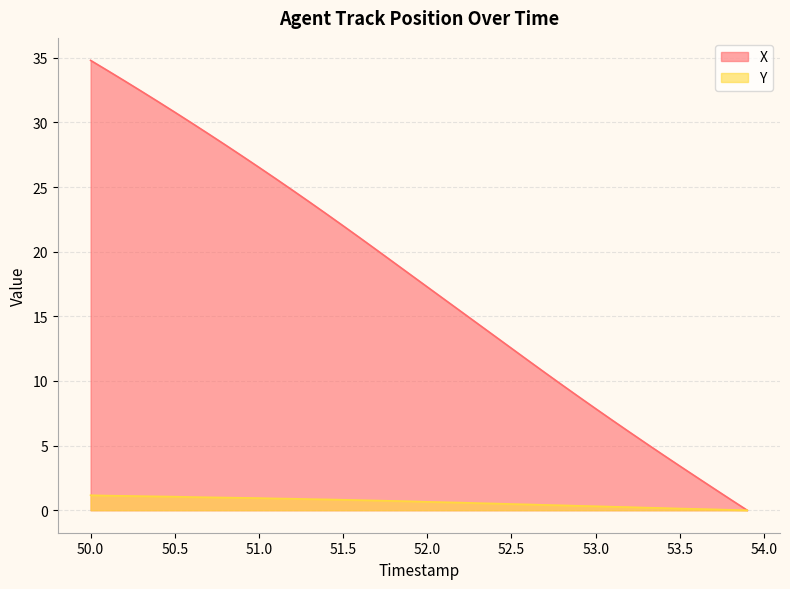

True or false: Y and X intersect in this chart.

False